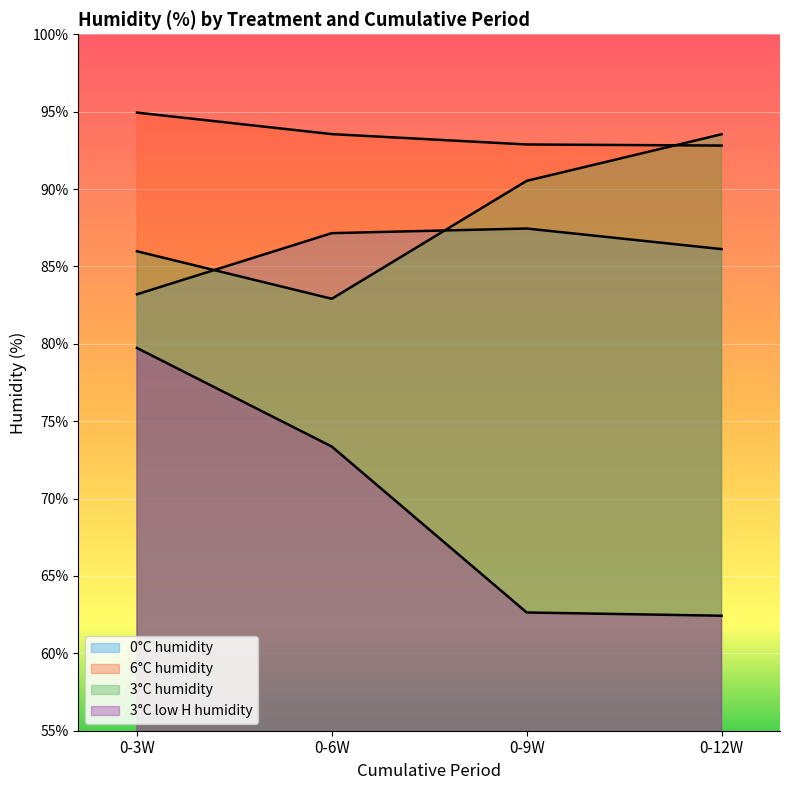

Which category has the highest value across all series?

0-3W